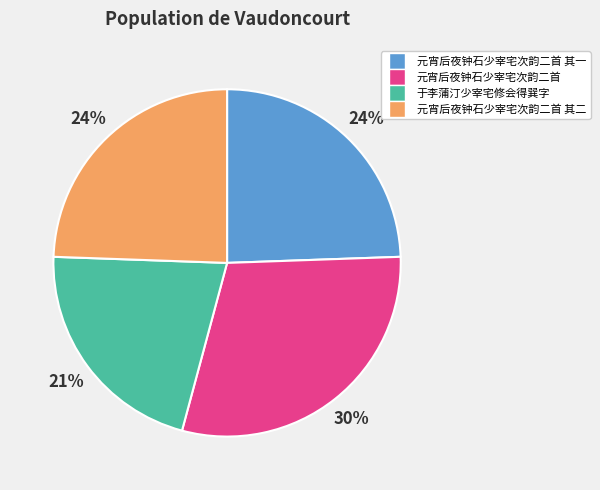

How many segments does this pie chart have?

4